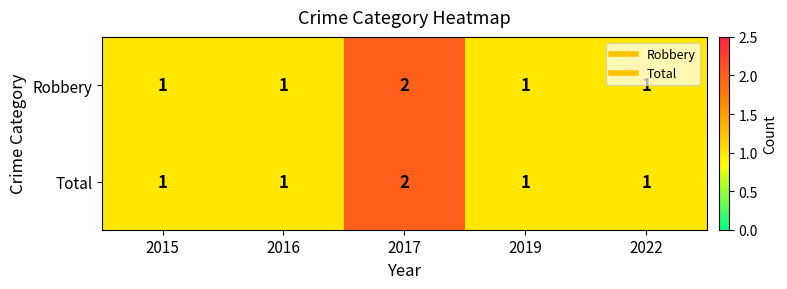

How many Total values are between 1 and 2?

5